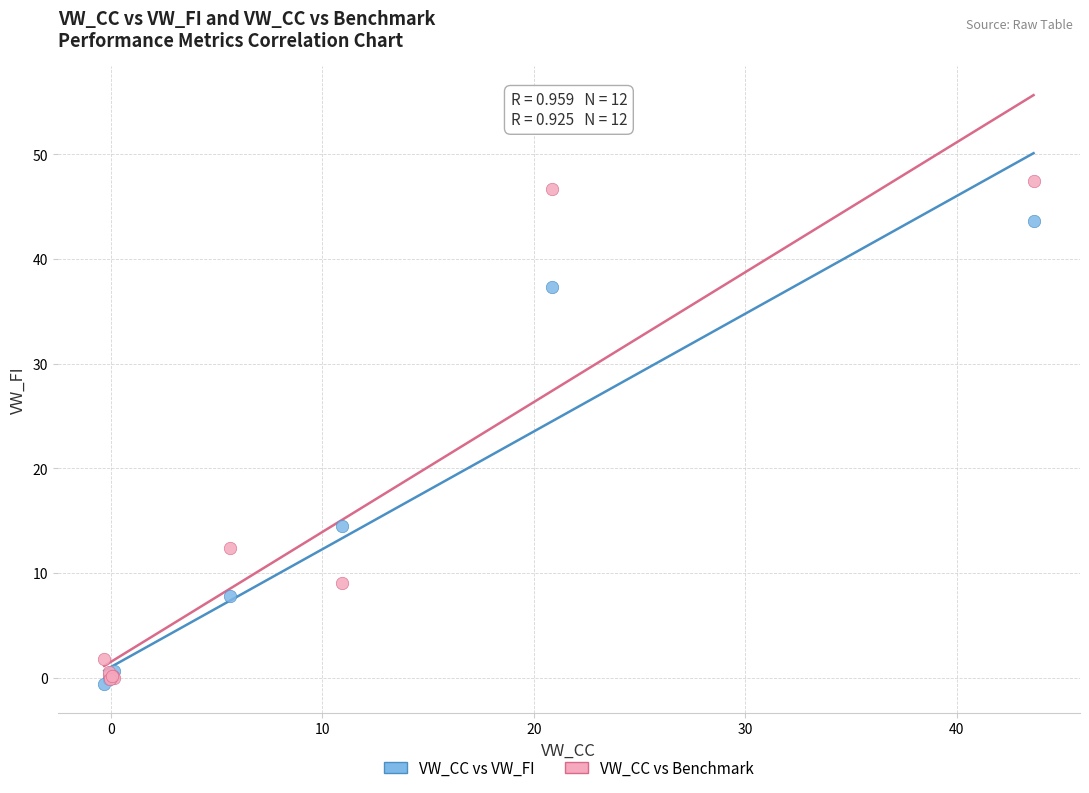

What are all the series names shown in the legend?

VW_CC vs VW_FI, VW_CC vs Benchmark